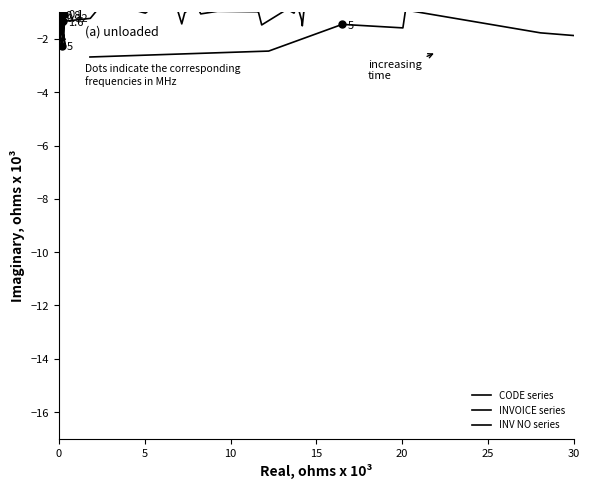

Where is the first local minimum for INVOICE series?

15